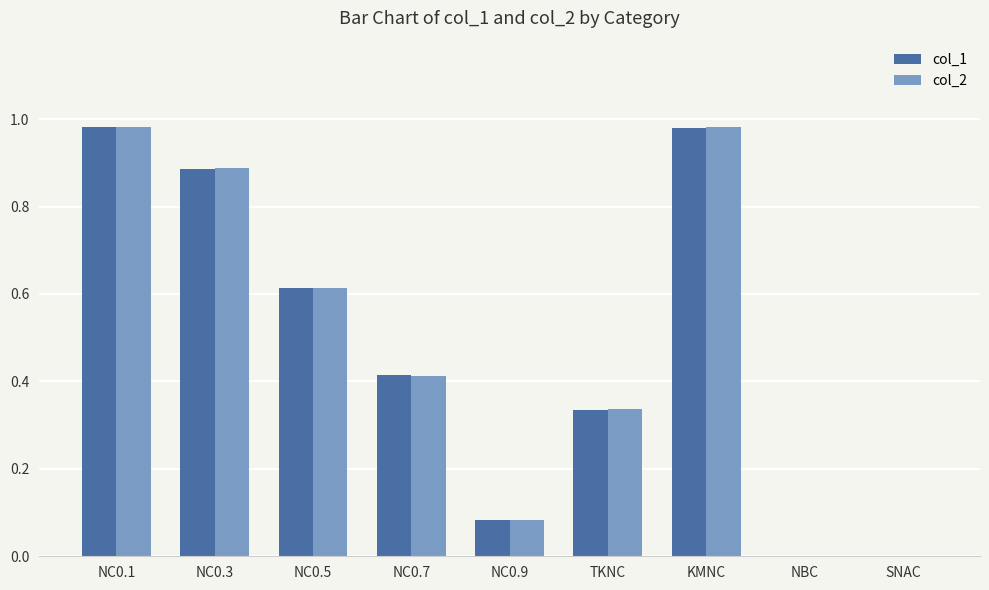

Which series has the widest spread of values?

col_2